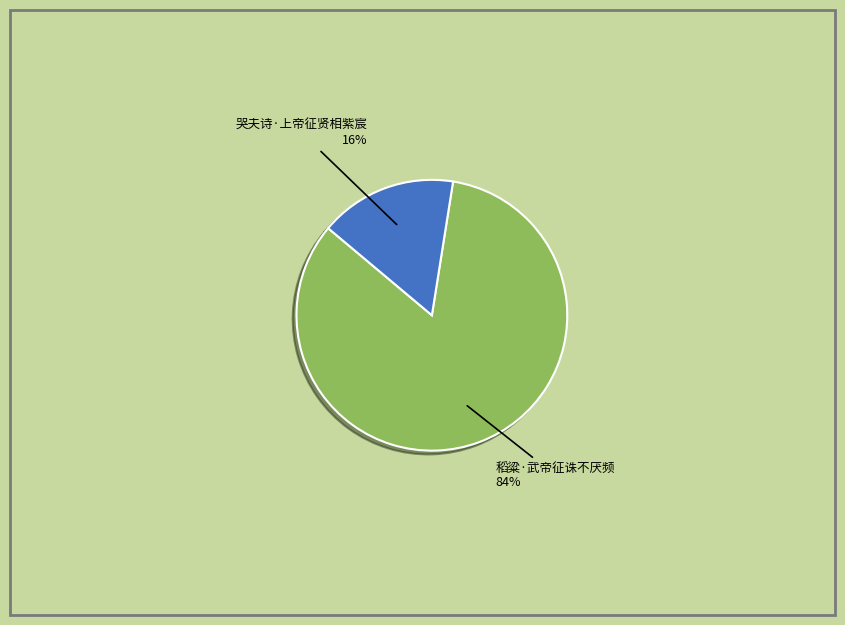

Rank the categories by value from highest to lowest.

稻粱·武帝征诛不厌频, 哭夫诗·上帝征贤相紫宸